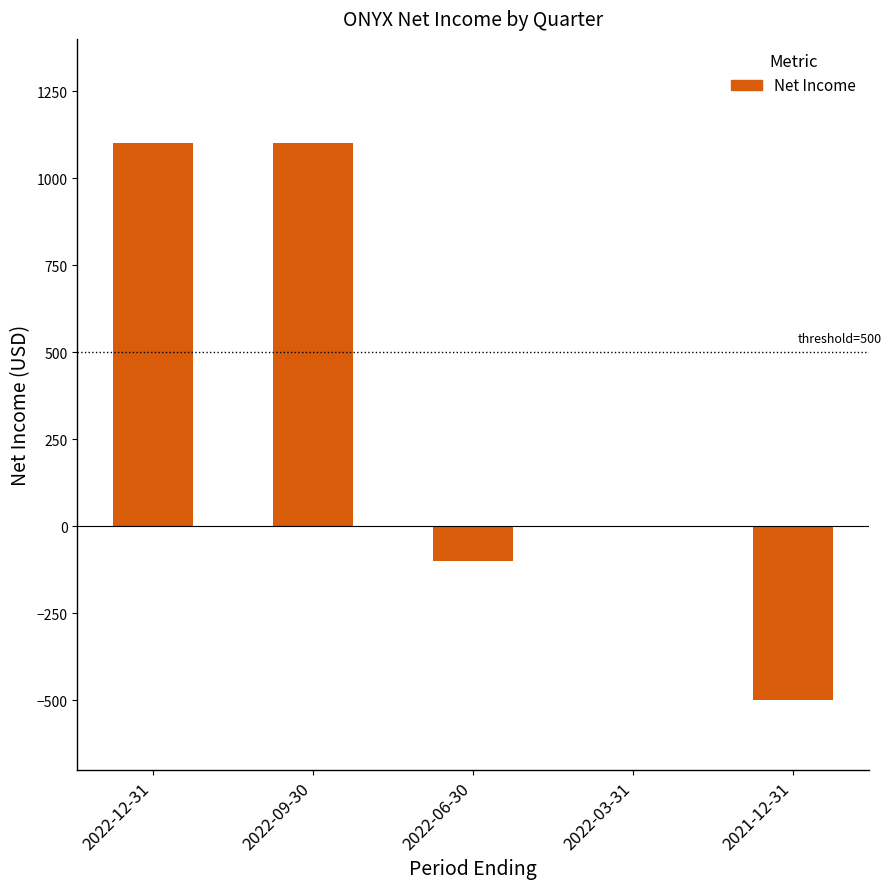

True or false: the data shows 1100 at 2022-12-31.

True